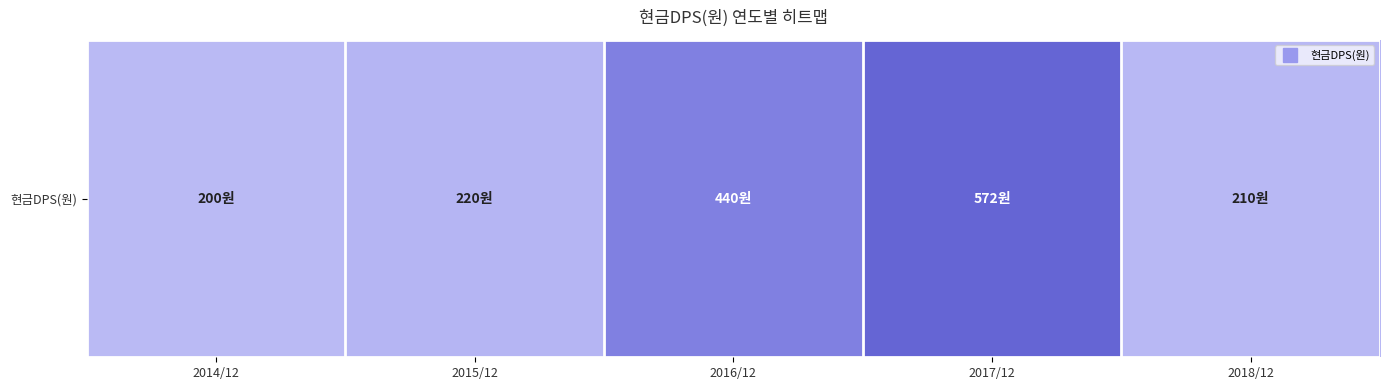

Which label corresponds to the smallest value in the chart?

2014/12